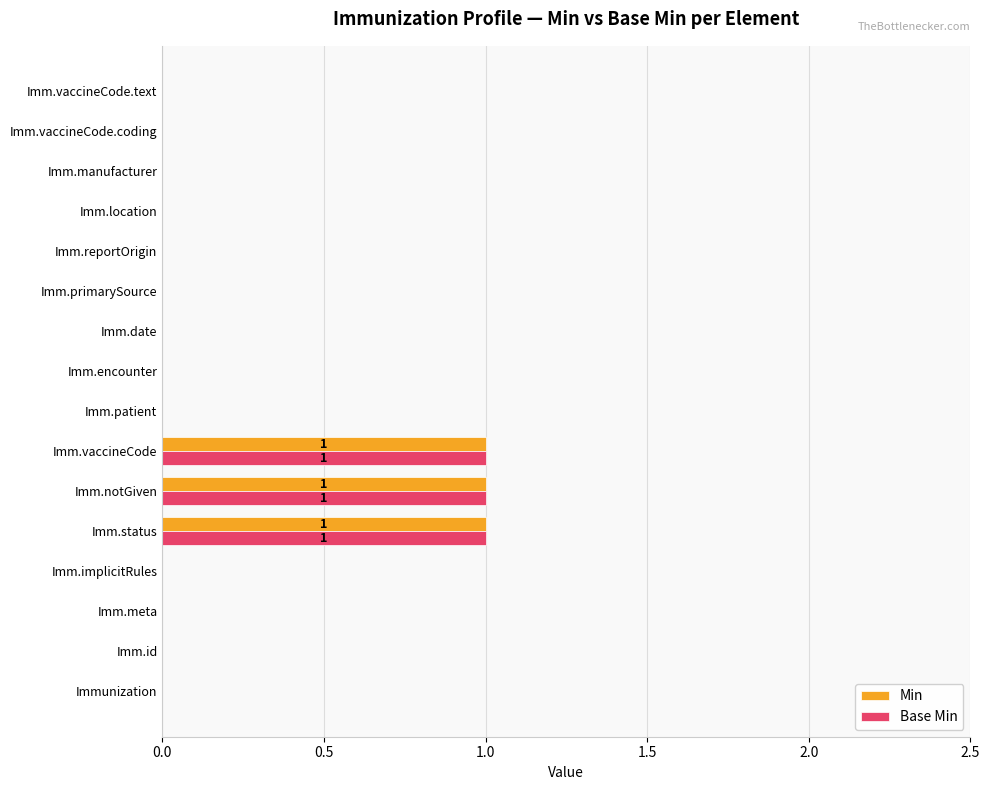

Is the value of Min at Imm.vaccineCode.text greater than the value of Base Min at Imm.notGiven?

No